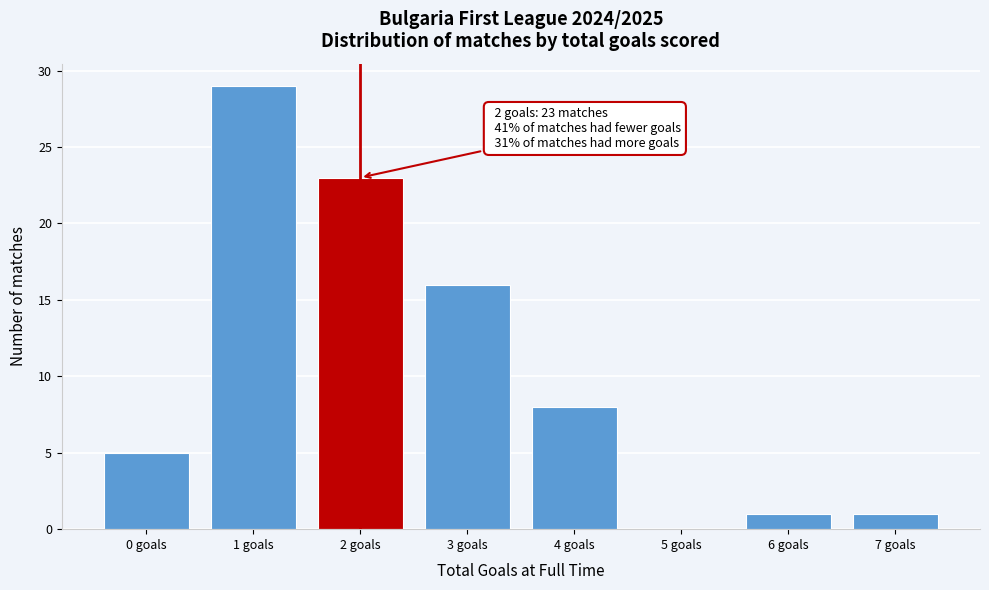

Reading right to left, transcribe all the data shown in this chart.

7 goals=1	6 goals=1	5 goals=0	4 goals=8	3 goals=16	2 goals=23	1 goals=29	0 goals=5